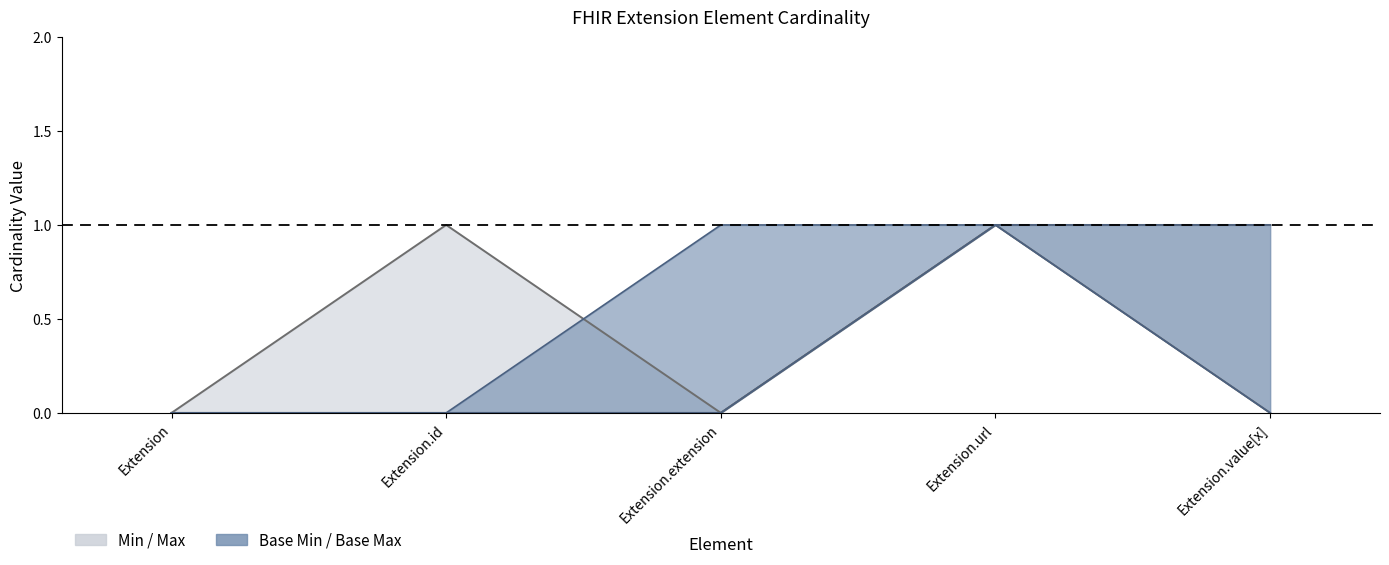

At which category is the sum across all series the highest?

Extension.url